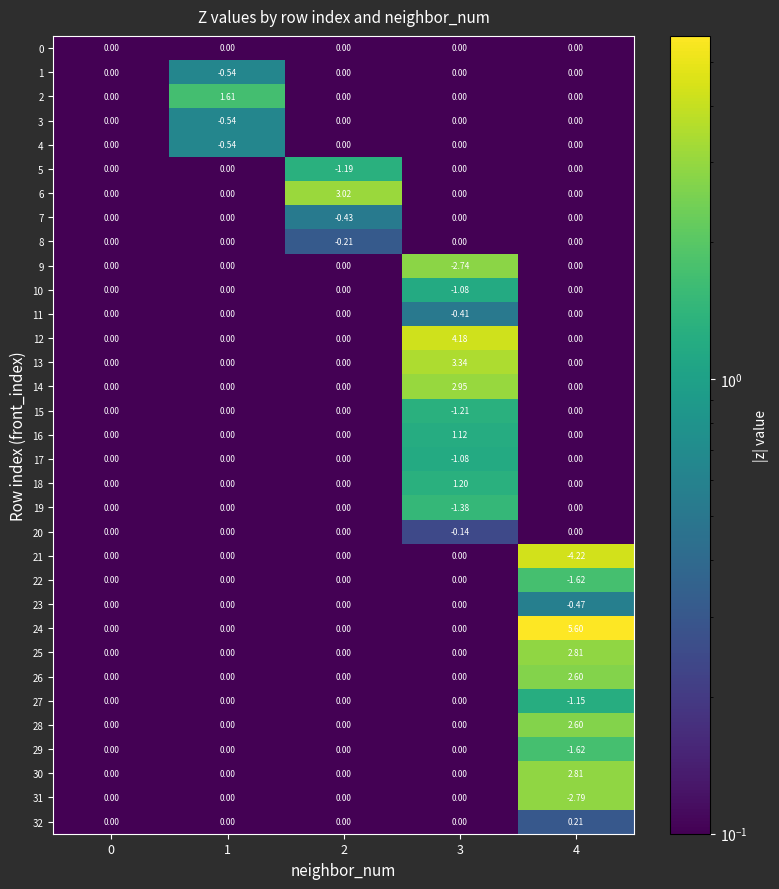

Is the value of 27 at 3 greater than the value of 23 at 4?

Yes